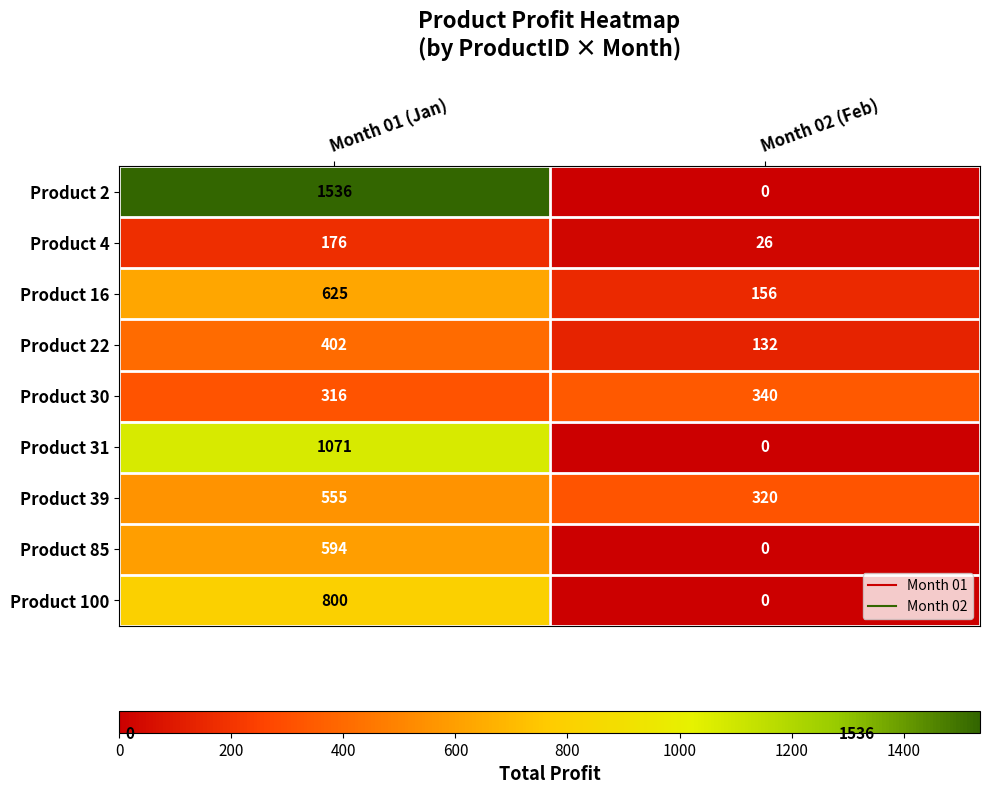

Reading left to right, transcribe all the data shown in this chart.

Product 2: Month 01 (Jan)=1536	Month 02 (Feb)=0
Product 4: Month 01 (Jan)=176	Month 02 (Feb)=26
Product 16: Month 01 (Jan)=625	Month 02 (Feb)=156
Product 22: Month 01 (Jan)=402	Month 02 (Feb)=132
Product 30: Month 01 (Jan)=316	Month 02 (Feb)=340
Product 31: Month 01 (Jan)=1071	Month 02 (Feb)=0
Product 39: Month 01 (Jan)=555	Month 02 (Feb)=320
Product 85: Month 01 (Jan)=594	Month 02 (Feb)=0
Product 100: Month 01 (Jan)=800	Month 02 (Feb)=0